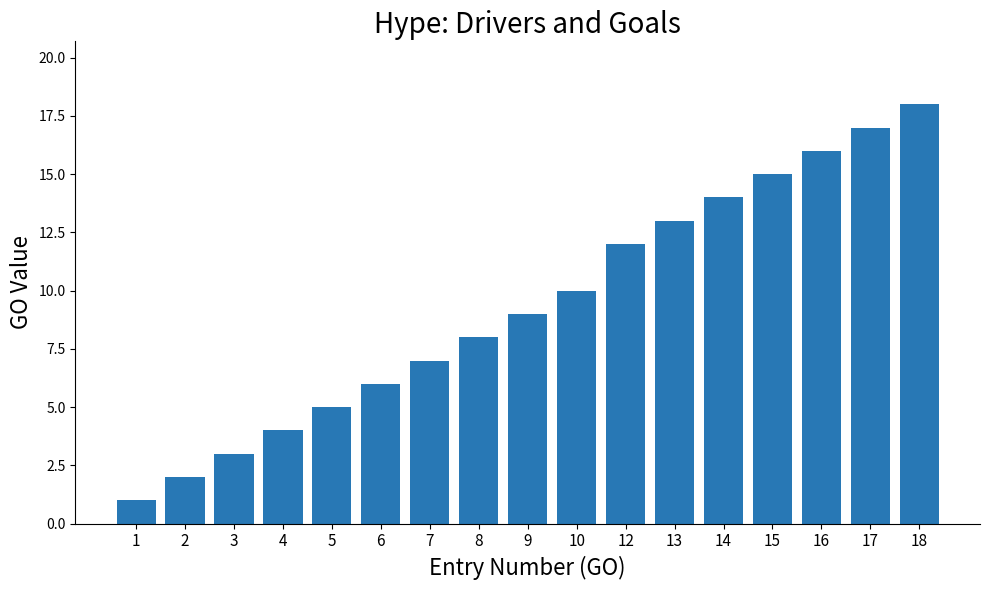

How many bars are there in total?

17